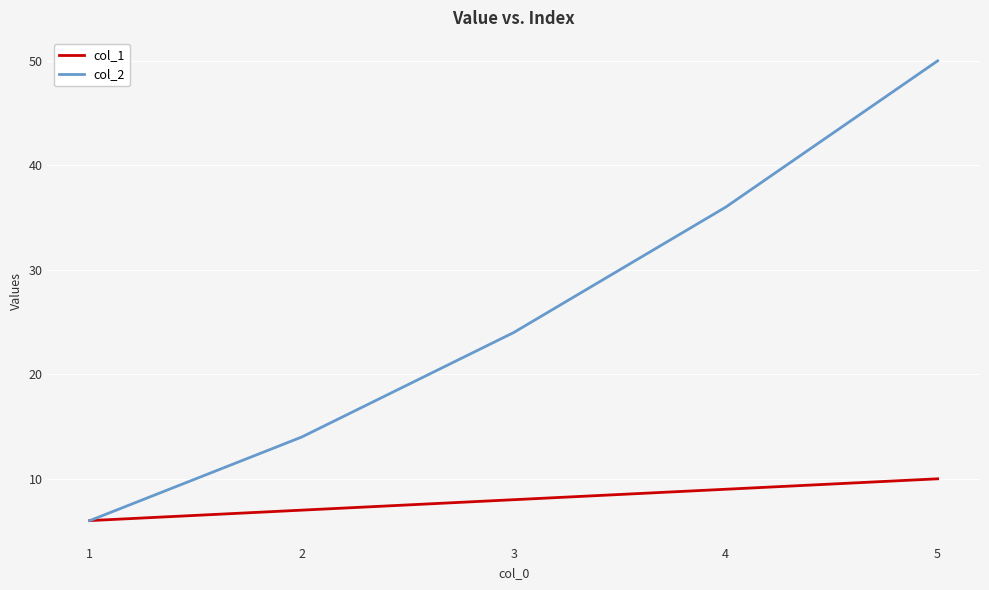

What is the maximum value for col_2?

50